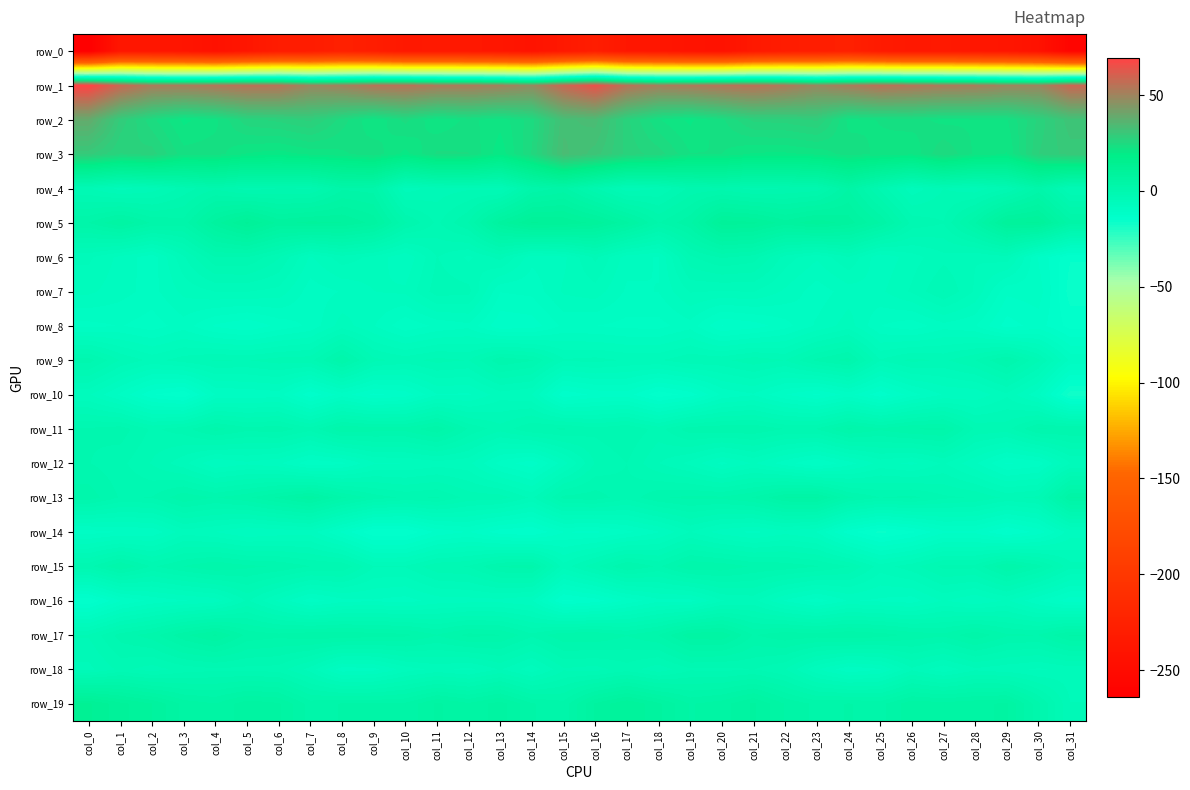

List the series in order of their peak value, highest first.

row_1, row_2, row_3, row_19, row_5, row_17, row_13, row_4, row_11, row_15, row_9, row_6, row_12, row_18, row_7, row_16, row_14, row_10, row_8, row_0